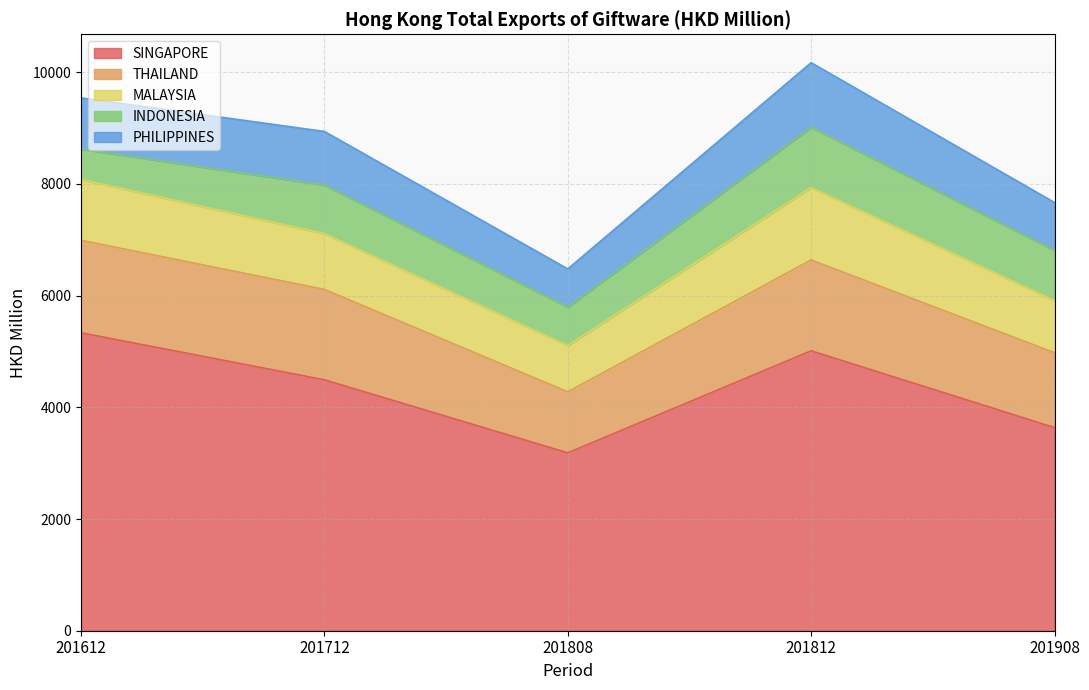

Which series has the largest range (max minus min)?

SINGAPORE